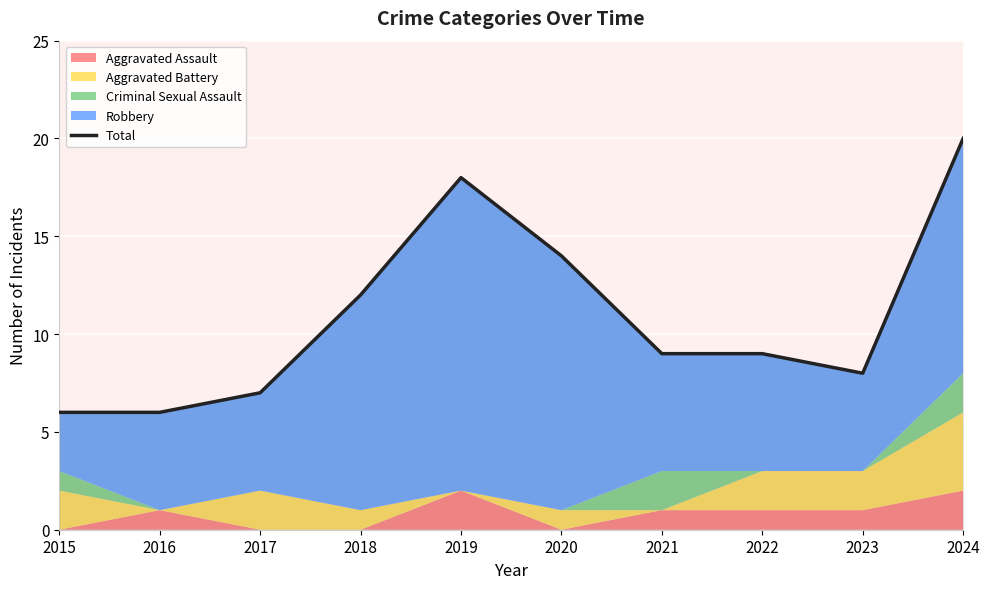

Between 2017 and 2018, which is larger?

2018